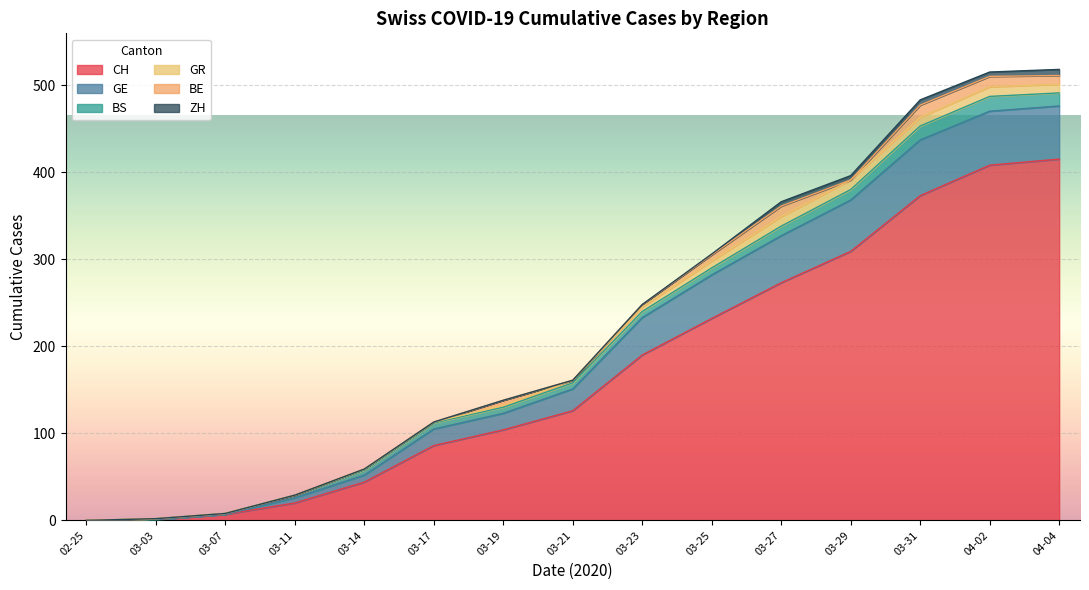

What is the highest value of the CH series?

415